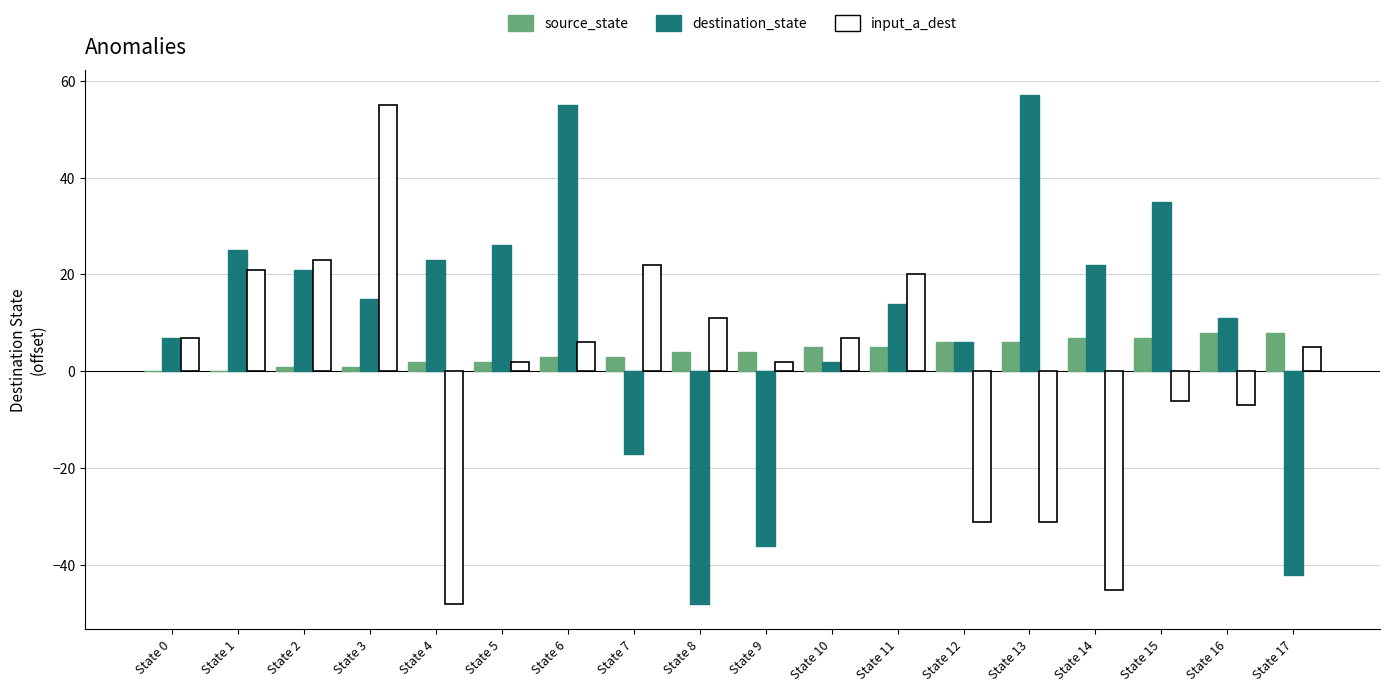

Which series has the largest total across all categories?

destination_state